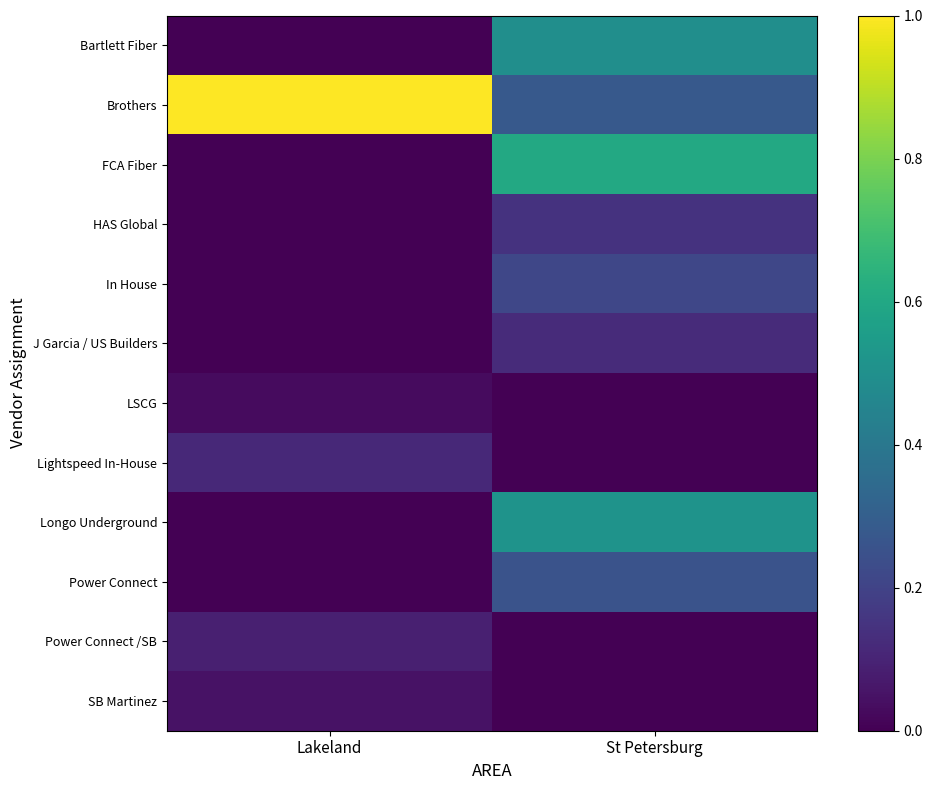

List the series in order of their peak value, lowest first.

LSCG, SB Martinez, Power Connect /SB, Lightspeed In-House, J Garcia / US Builders, HAS Global, In House, Power Connect, Bartlett Fiber, Longo Underground, FCA Fiber, Brothers